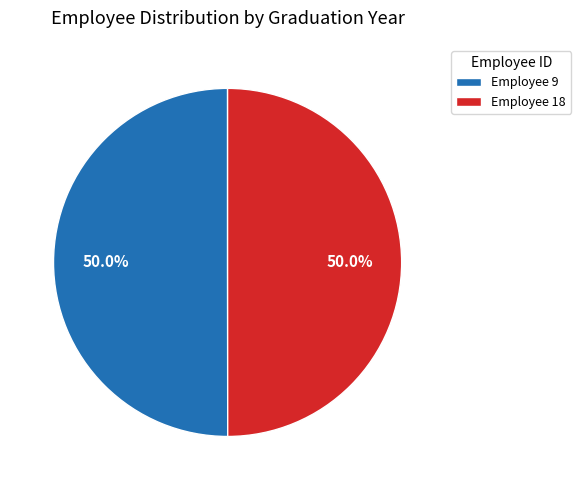

Approximately how many times larger is the value at Employee 18 compared to Employee 9?

1.0